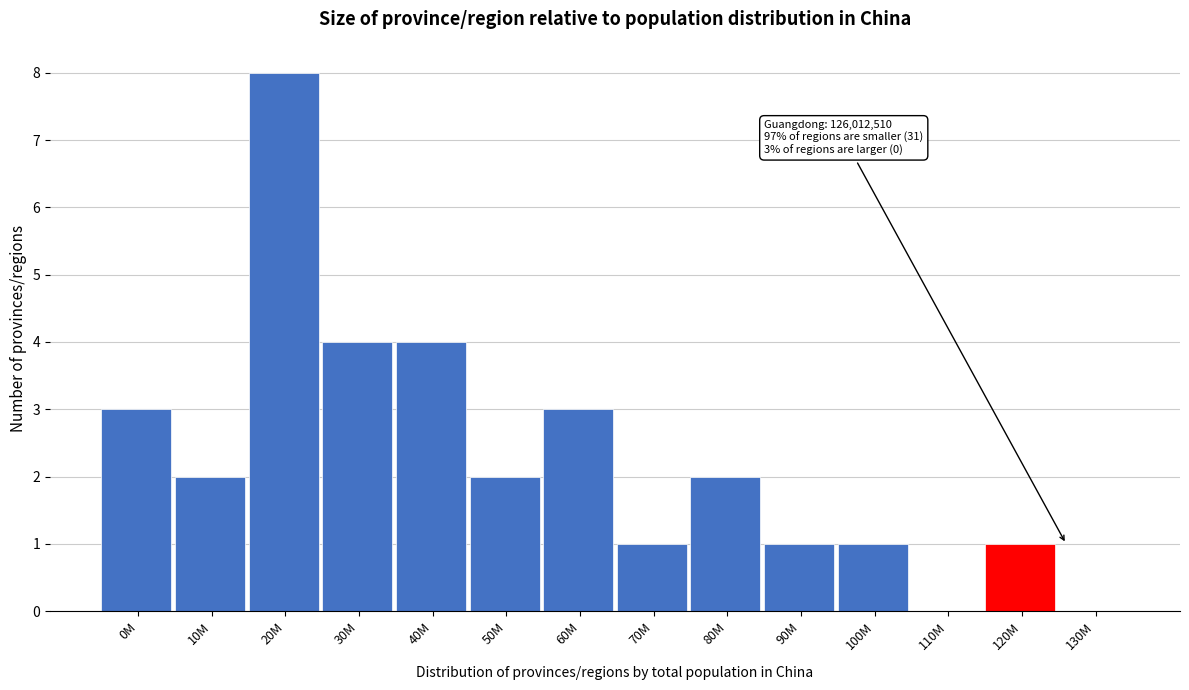

Reading left to right, extract all data points from this chart.

0M=3	10M=2	20M=8	30M=4	40M=4	50M=2	60M=3	70M=1	80M=2	90M=1	100M=1	110M=0	120M=1	130M=0